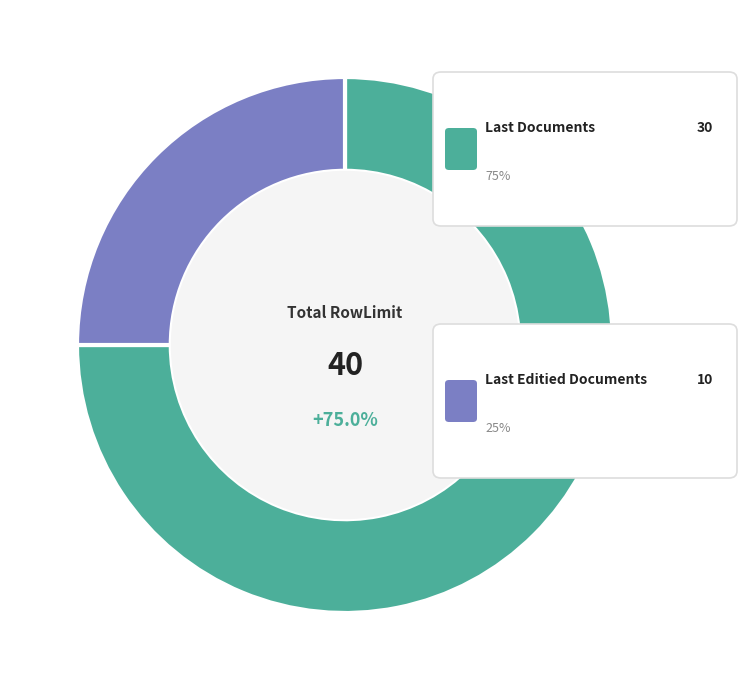

Count the number of slices in the pie.

2